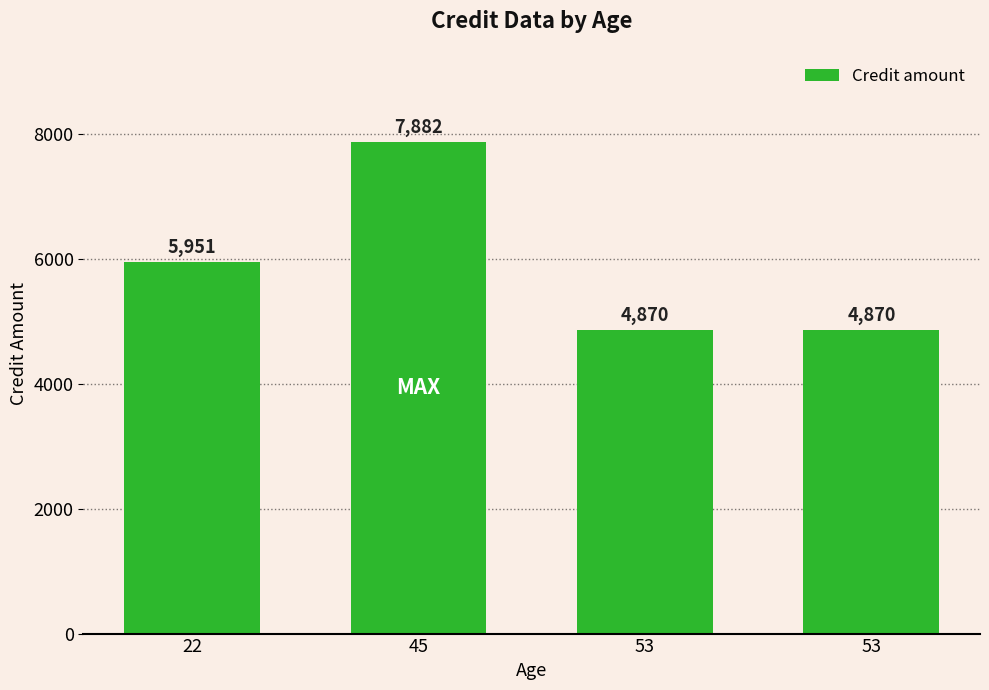

What is the sum of the values at 53 and 22?

10821